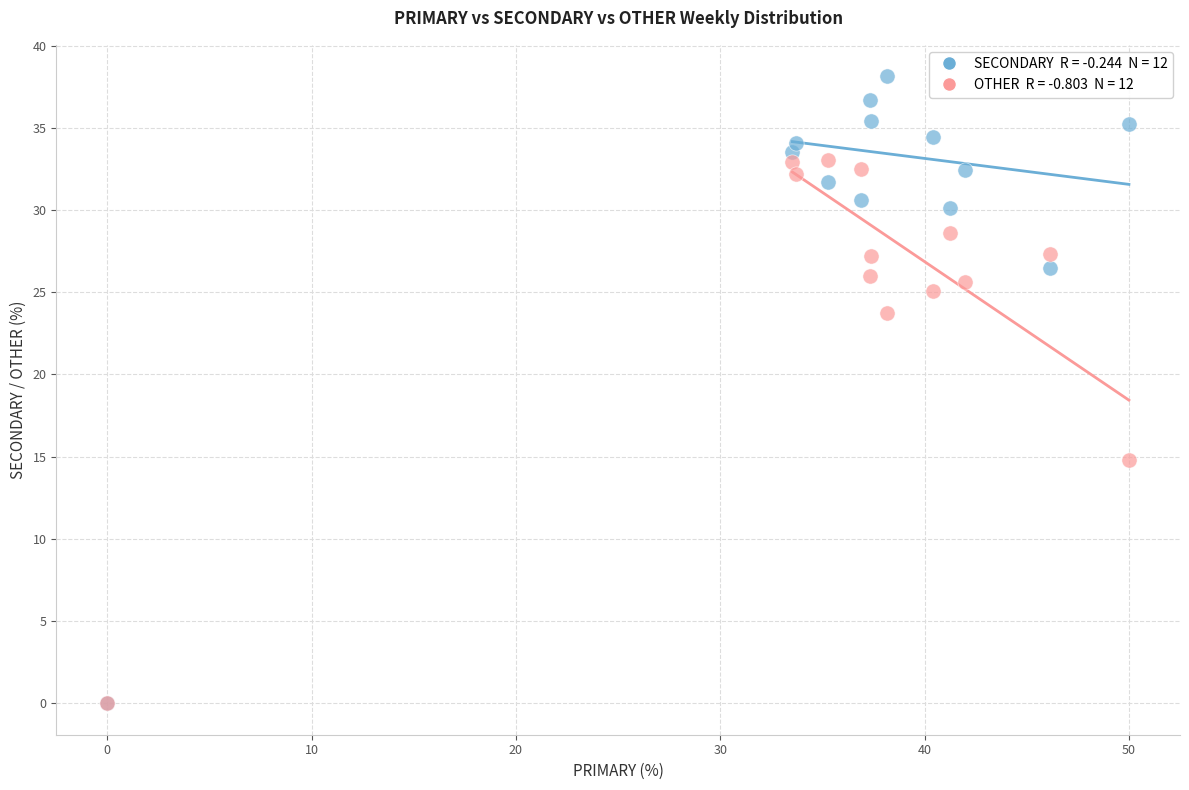

Across all series, what Y value is closest to 19?

14.8